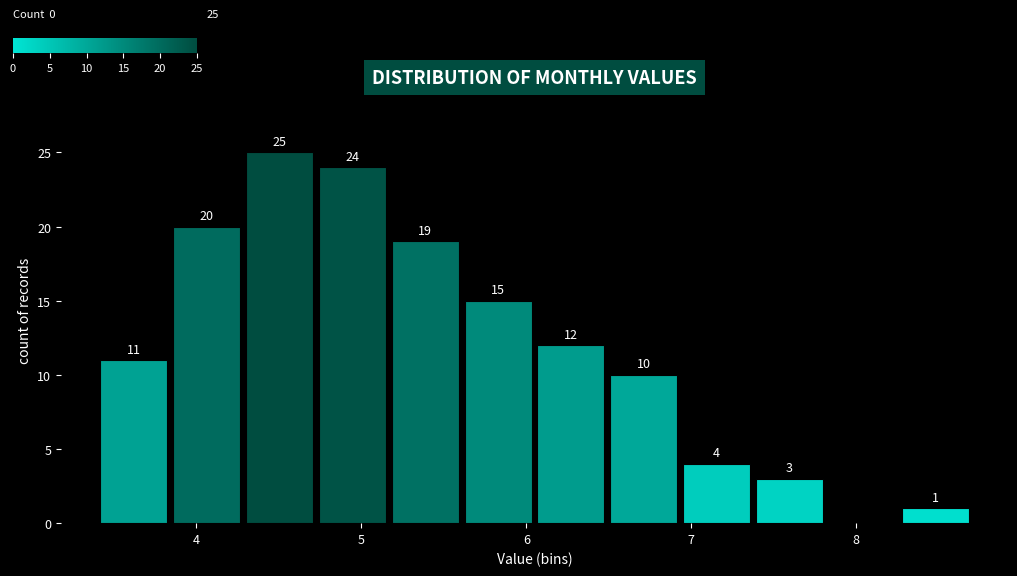

Which range on the x-axis has the tallest bar?

4.3 to 4.7